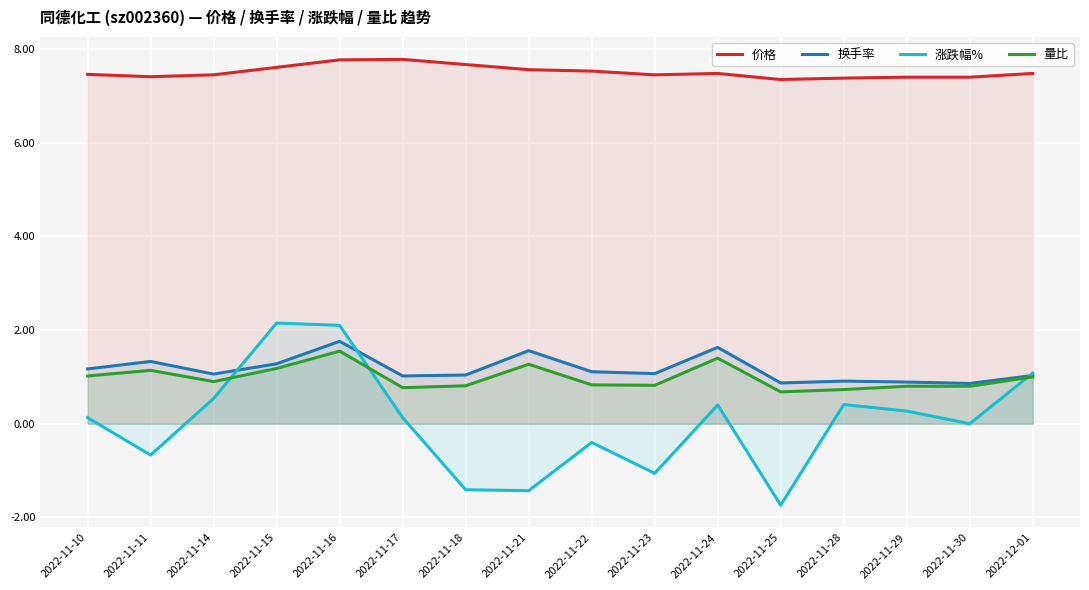

Reading left to right, extract all data points from this chart.

价格: 7.5	7.4	7.5	7.6	7.8	7.8	7.7	7.6	7.5	7.5	7.5	7.3	7.4	7.4	7.4	7.5
换手率: 1.2	1.3	1.1	1.3	1.8	1.0	1.0	1.6	1.1	1.1	1.6	0.9	0.9	0.9	0.9	1.0
涨跌幅%: 0.1	-0.7	0.5	2.1	2.1	0.1	-1.4	-1.4	-0.4	-1.1	0.4	-1.7	0.4	0.3	0.0	1.1
量比: 1.0	1.1	0.9	1.2	1.6	0.8	0.8	1.3	0.8	0.8	1.4	0.7	0.7	0.8	0.8	1.0